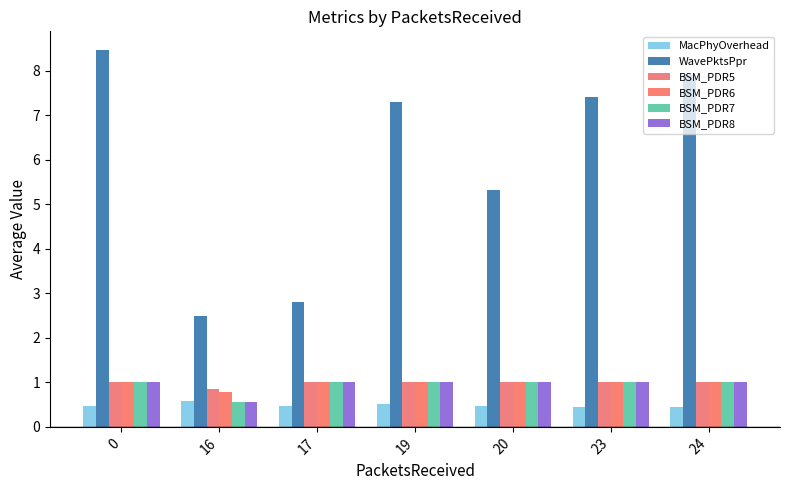

Is the value of BSM_PDR7 at 19 greater than the value of WavePktsPpr at 0?

No